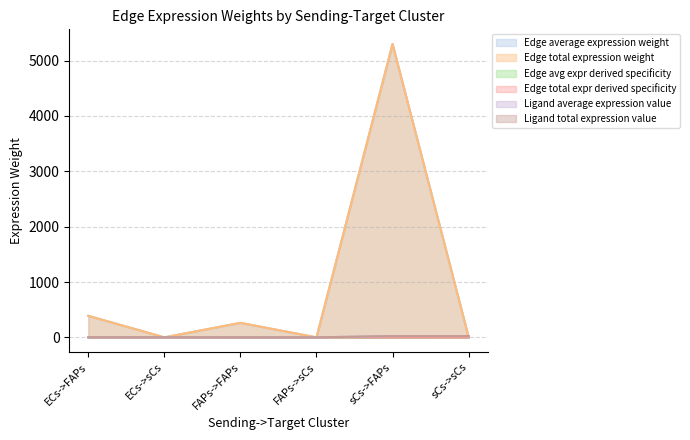

Which has a higher value, FAPs->sCs or ECs->FAPs?

ECs->FAPs